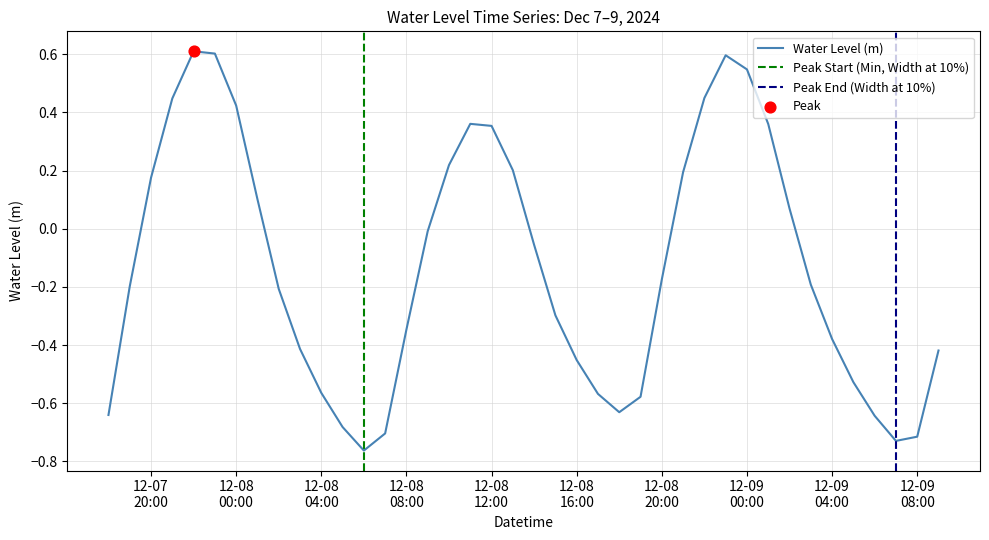

What is the maximum value for Water Level (m)?

0.6